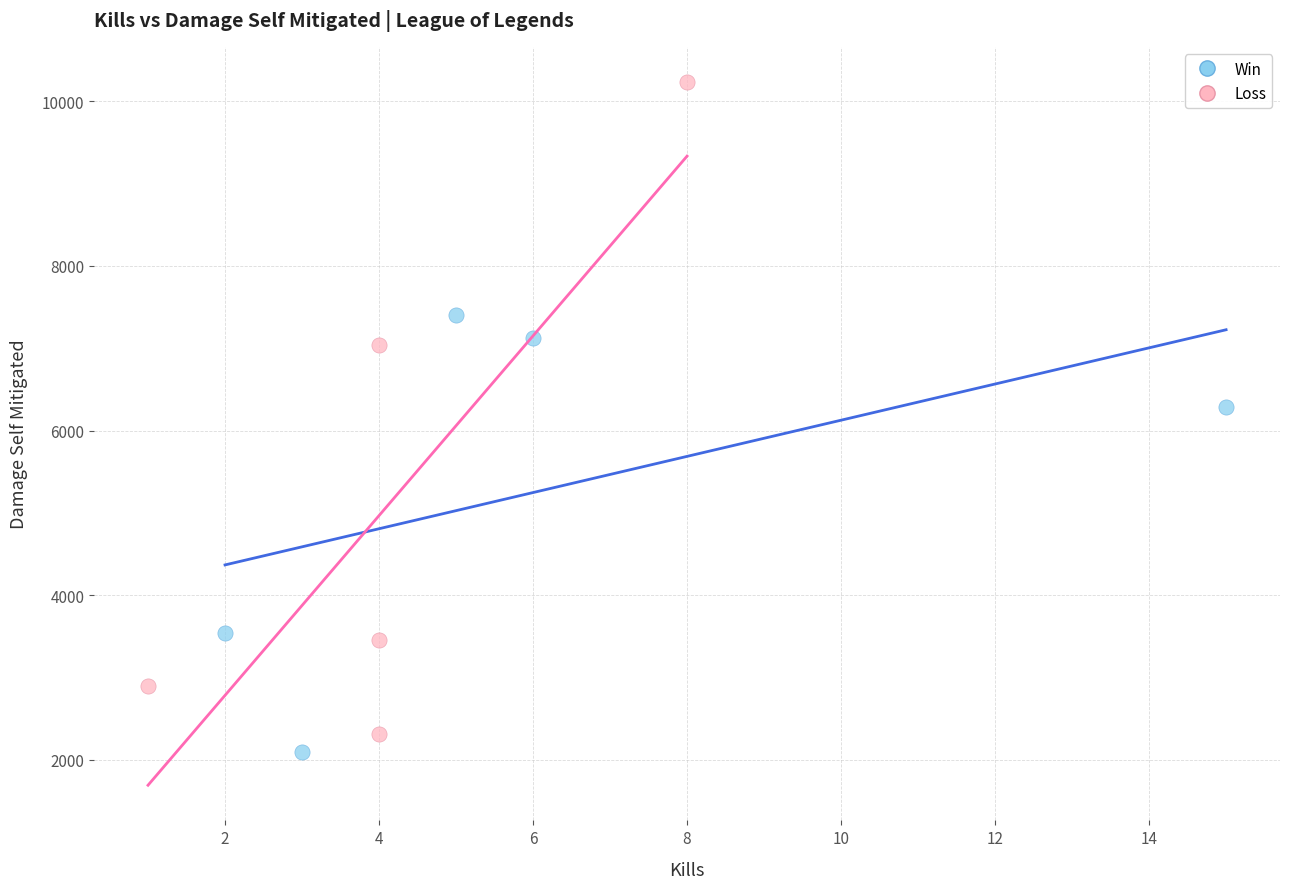

Which series reaches the maximum Y coordinate?

Loss